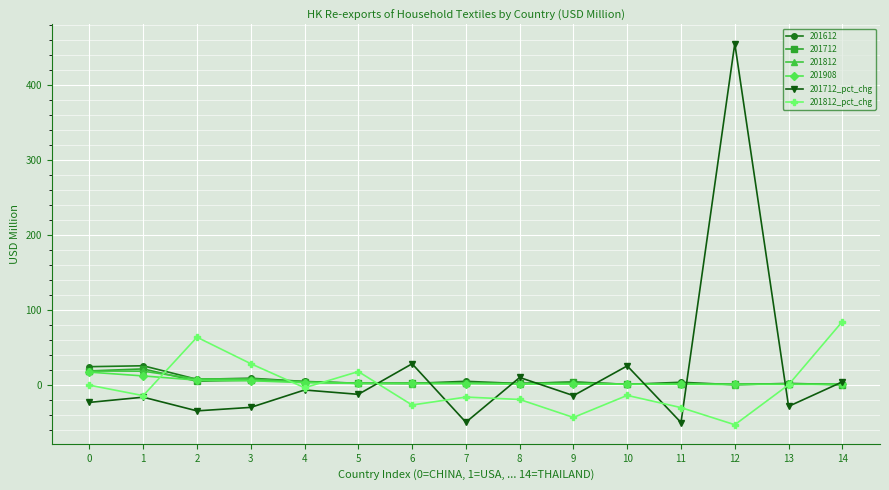

At which category is the sum across all series the highest?

12